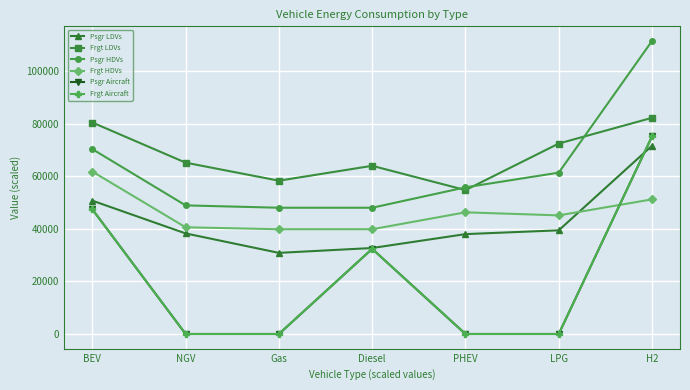

True or false: Psgr Aircraft has a value of 0.0 at NGV.

True